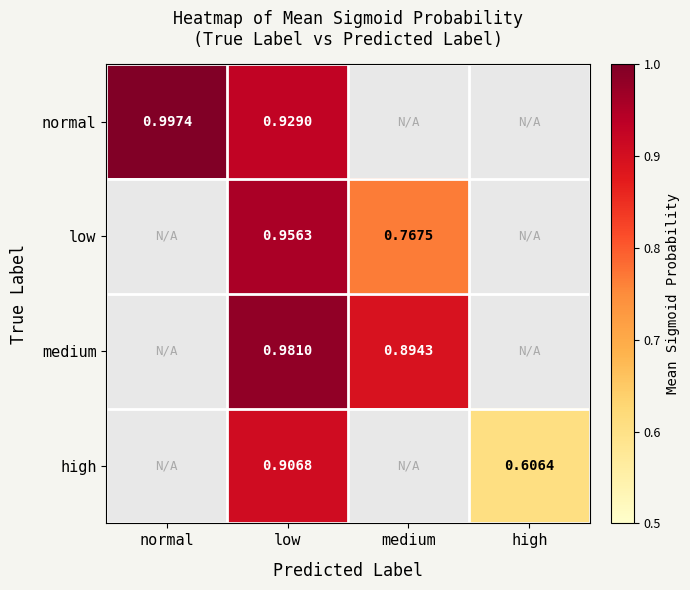

At how many categories does at least one series exceed 0?

4